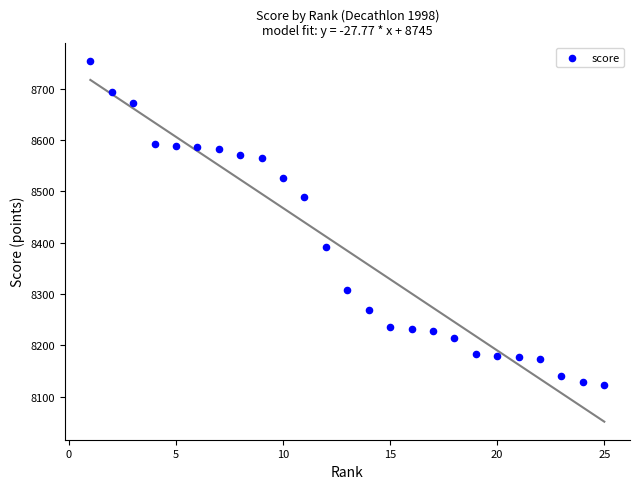

What is the range of Y values (max minus min)?

632